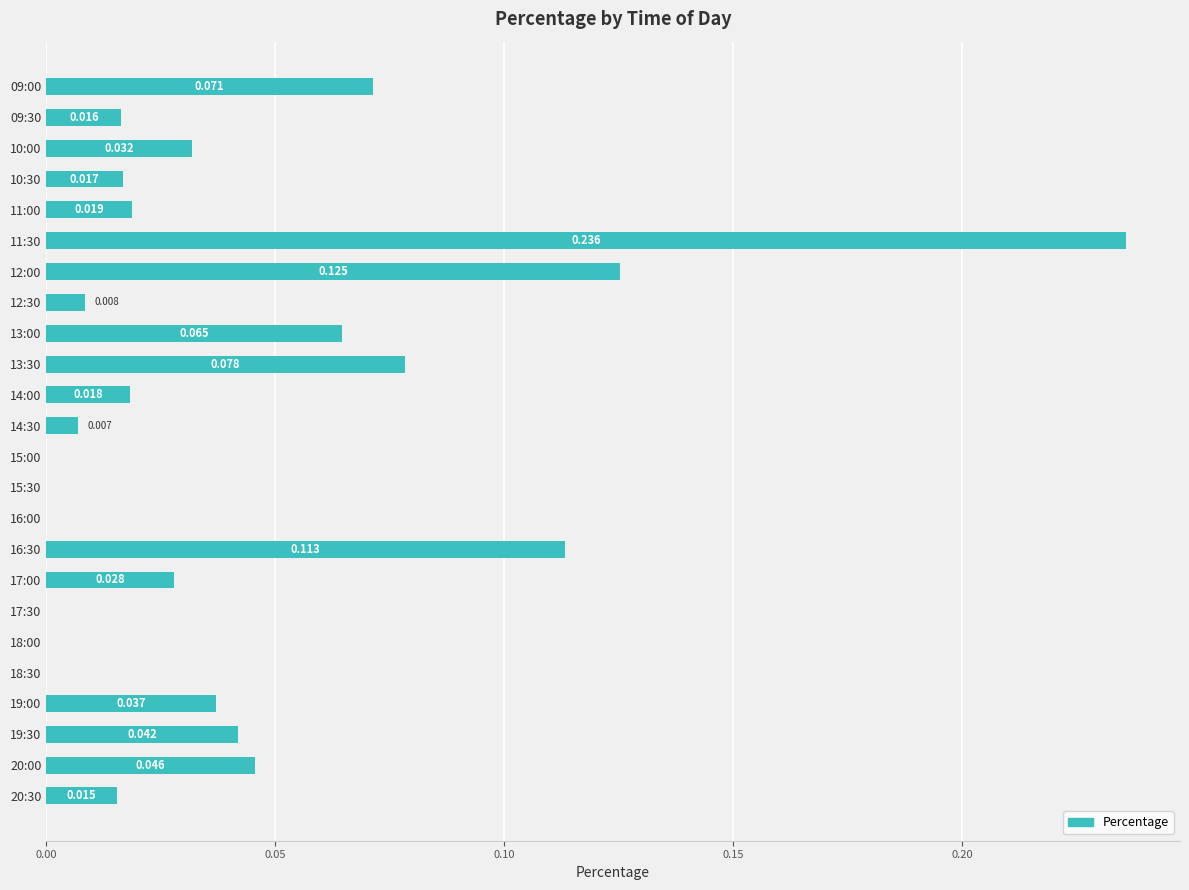

How many data points are above 0?

18